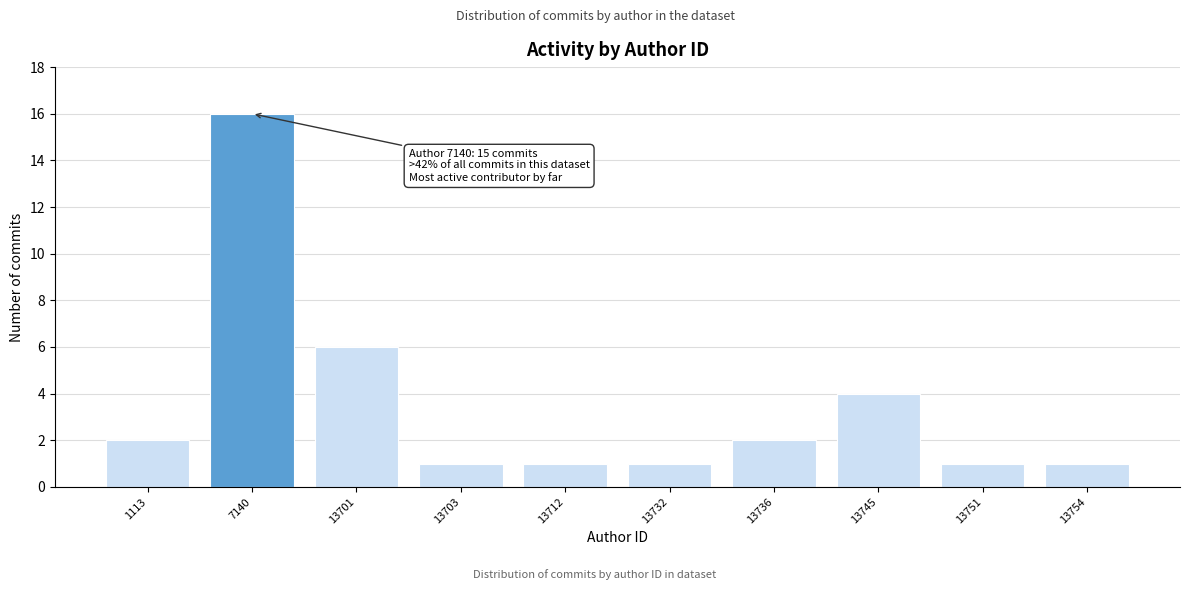

Reading right to left, transcribe all the data shown in this chart.

1	1	4	2	1	1	1	6	16	2